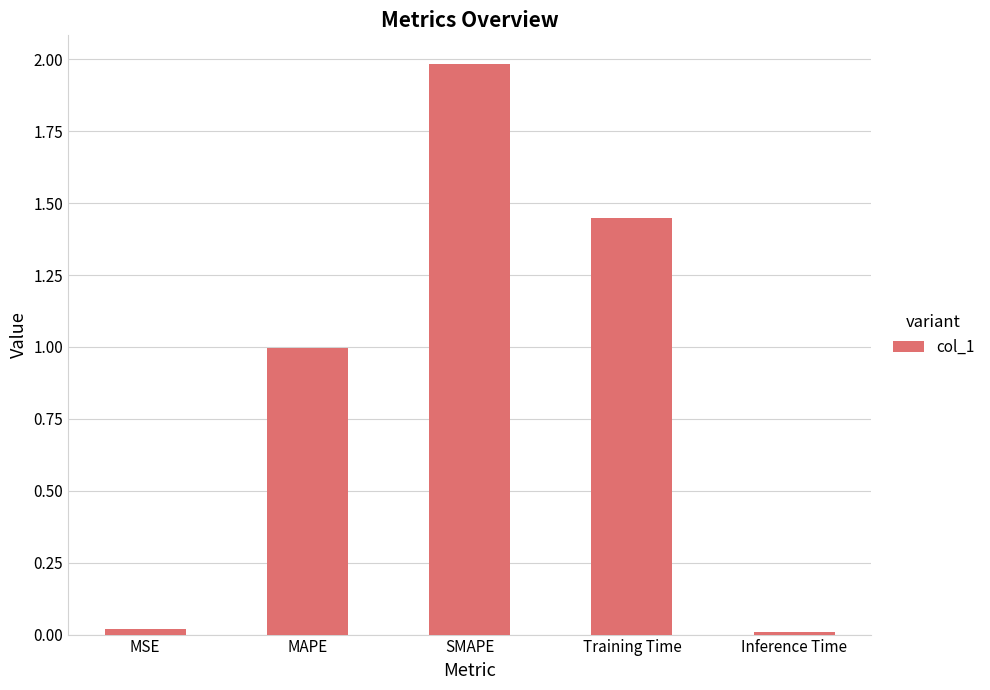

Between MAPE and Training Time, which is larger?

Training Time